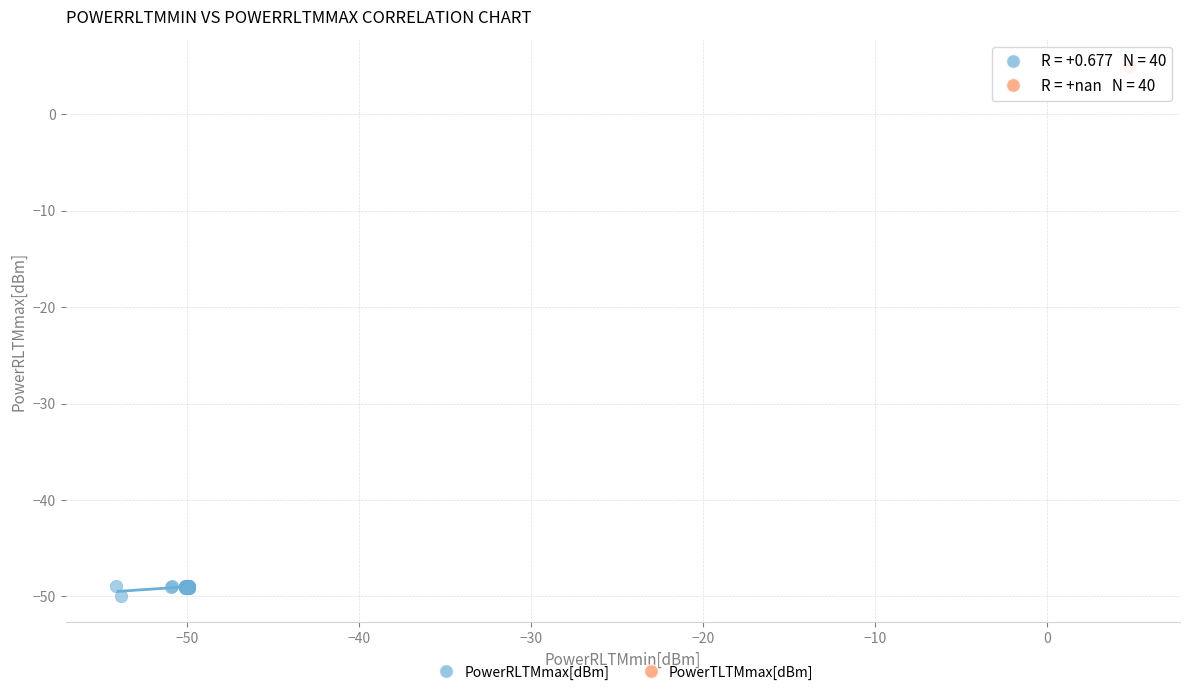

Which series reaches the maximum Y coordinate?

PowerTLTMmax[dBm]